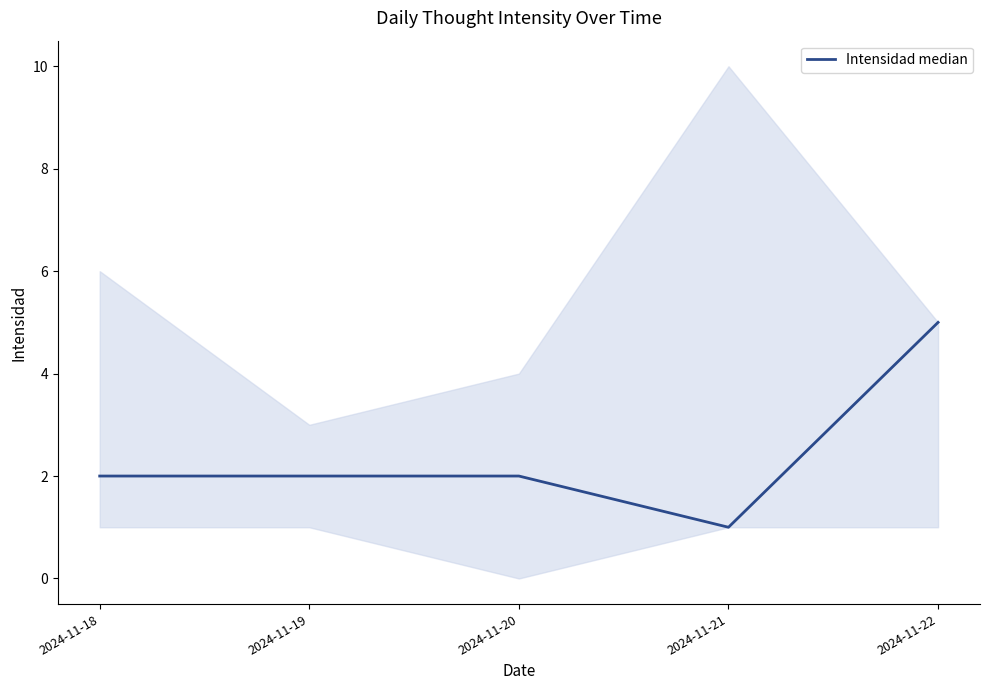

Which has a higher value, 2024-11-22 or 2024-11-20?

2024-11-22